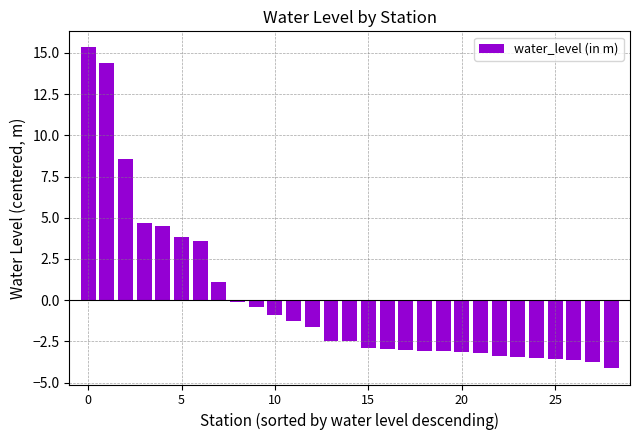

What is the difference between the maximum and minimum values?

19.5